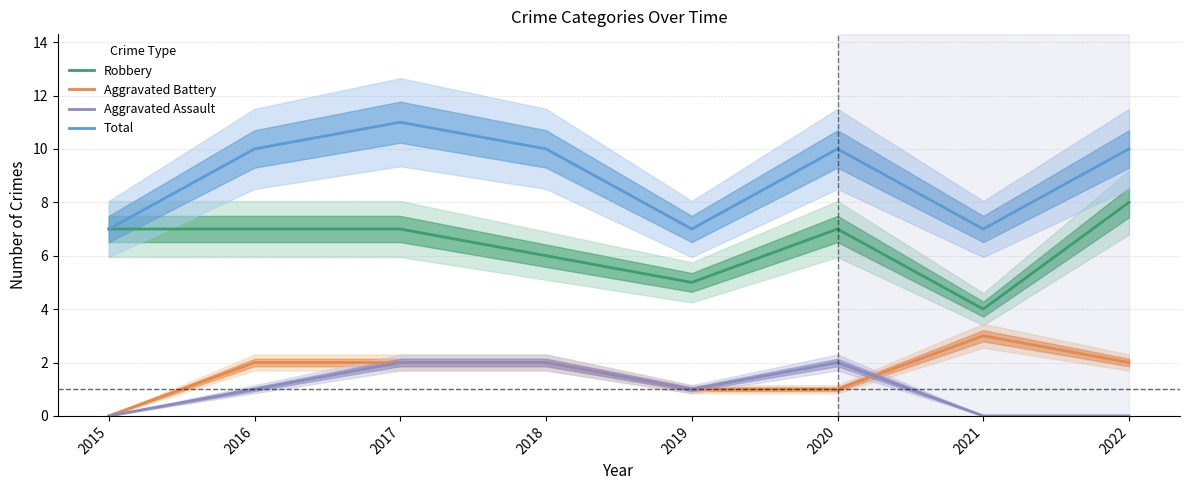

How many positive values does the Aggravated Assault series have?

5